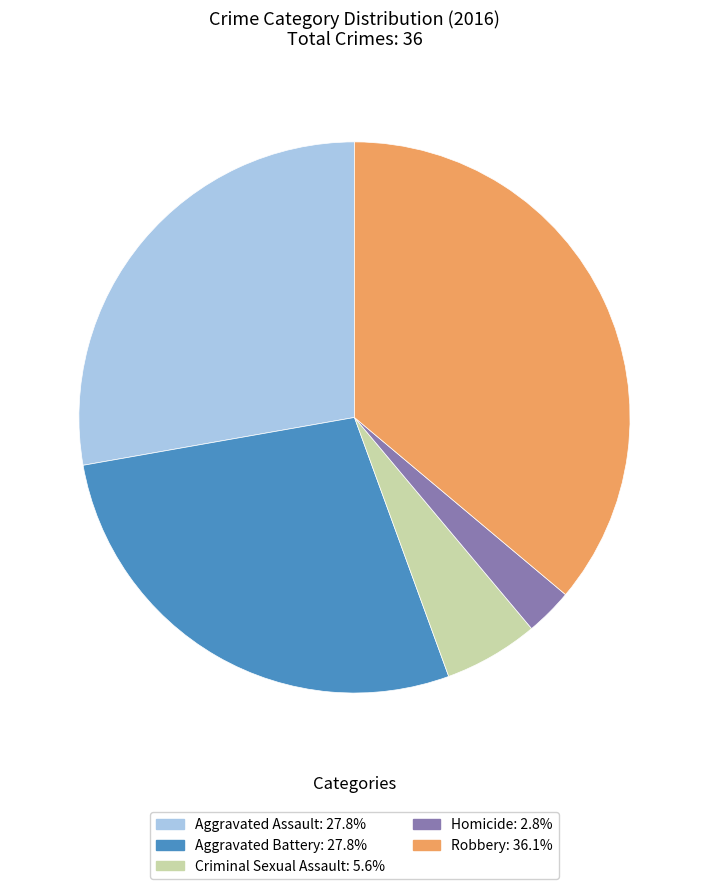

What is the ratio of the value at Robbery: 36.1% to the value at Aggravated Battery: 27.8%?

1.3